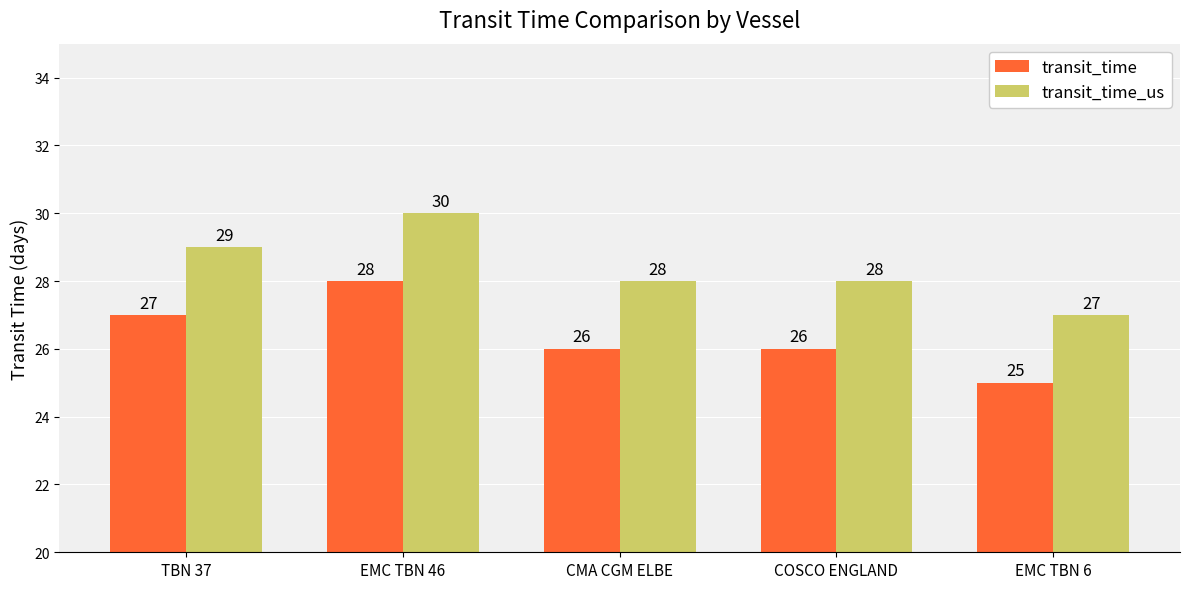

Rank the series by their average value, from lowest to highest.

transit_time, transit_time_us